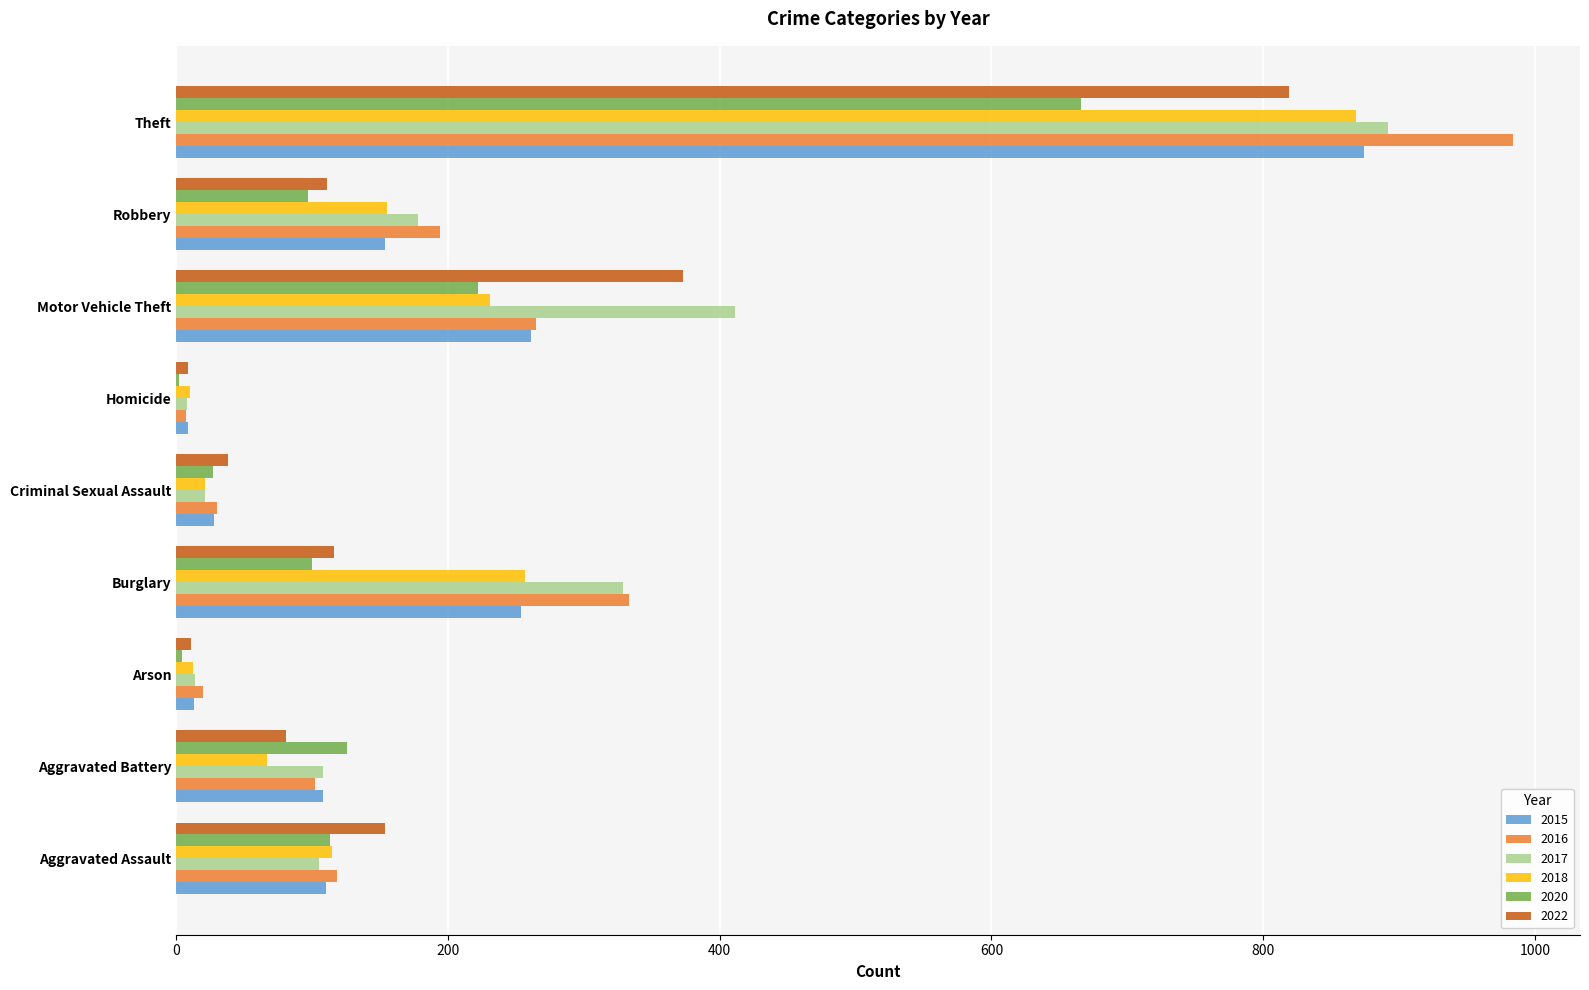

What are all the series names shown in the legend?

2015, 2016, 2017, 2018, 2020, 2022